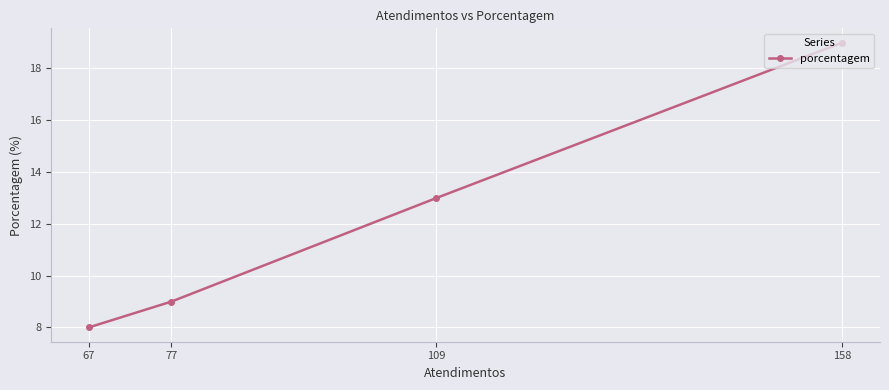

What is the ratio of the value at 158 to the value at 77?

2.1